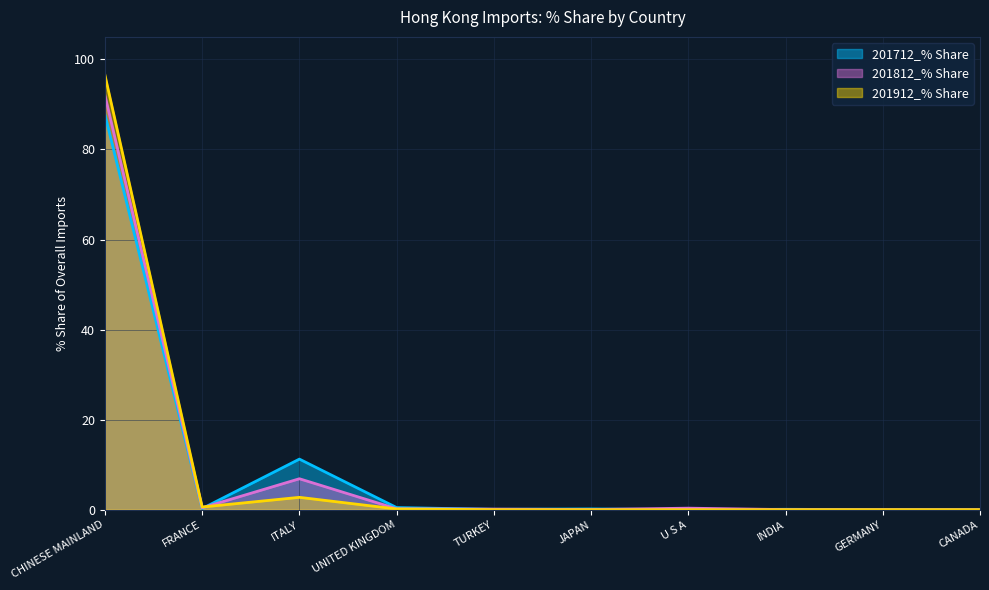

Which series changed the most between CHINESE MAINLAND and ITALY?

201912_% Share